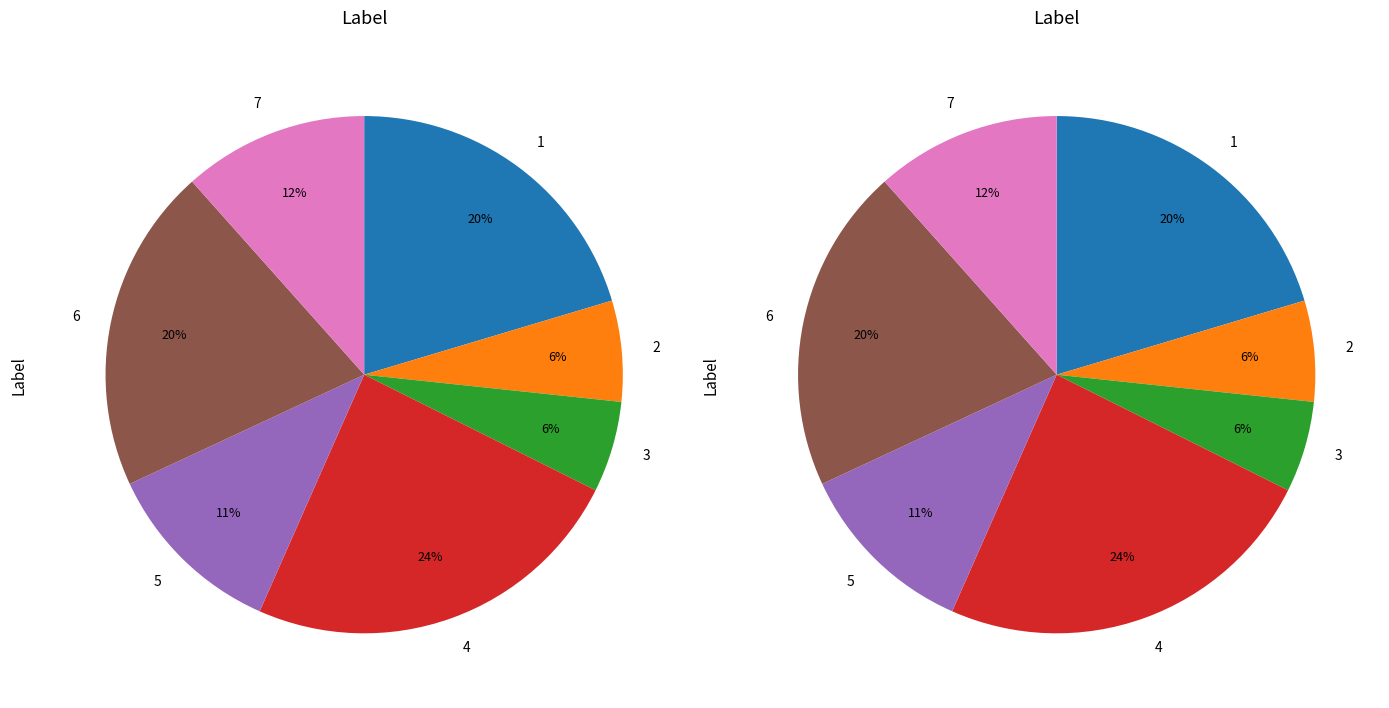

To the nearest percent, what percentage of the pie is 2?

6%